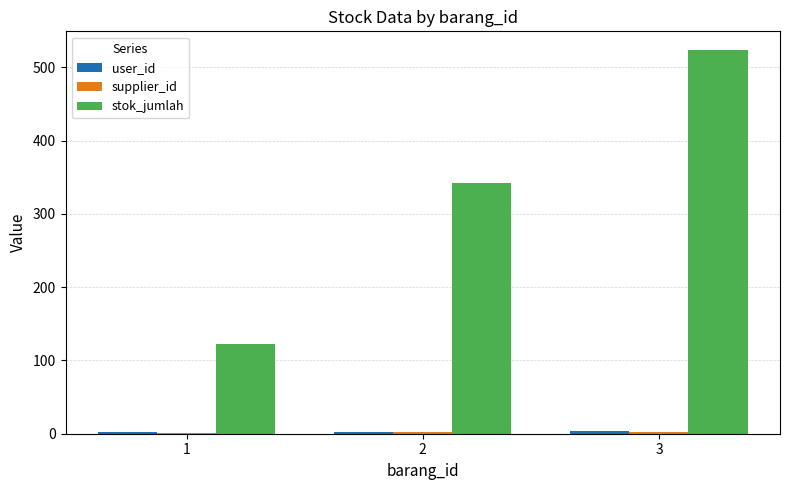

Which series changed the most between 1 and 2?

stok_jumlah